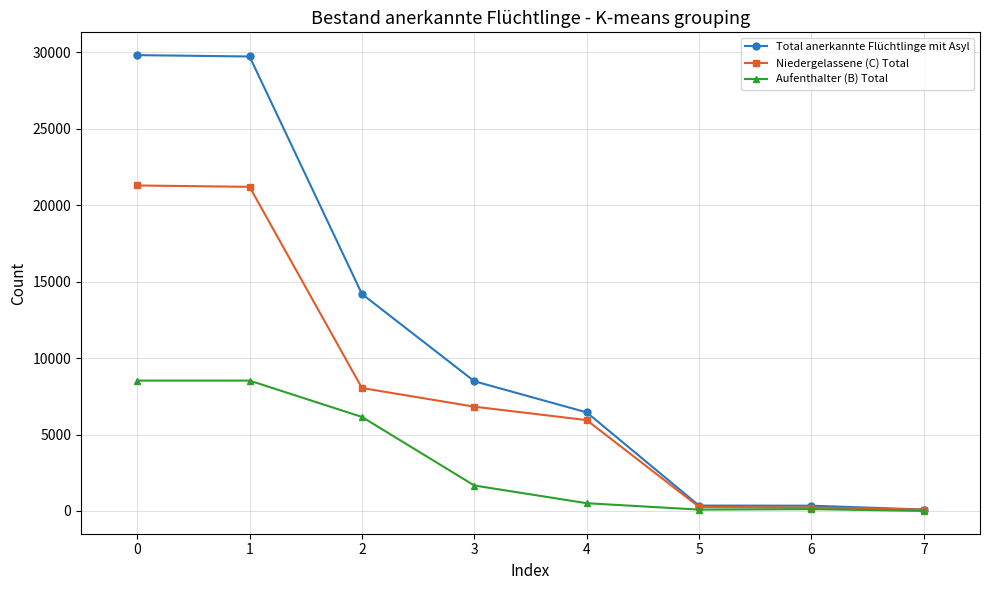

True or false: Niedergelassene (C) Total has more than 2 interior local peaks.

False